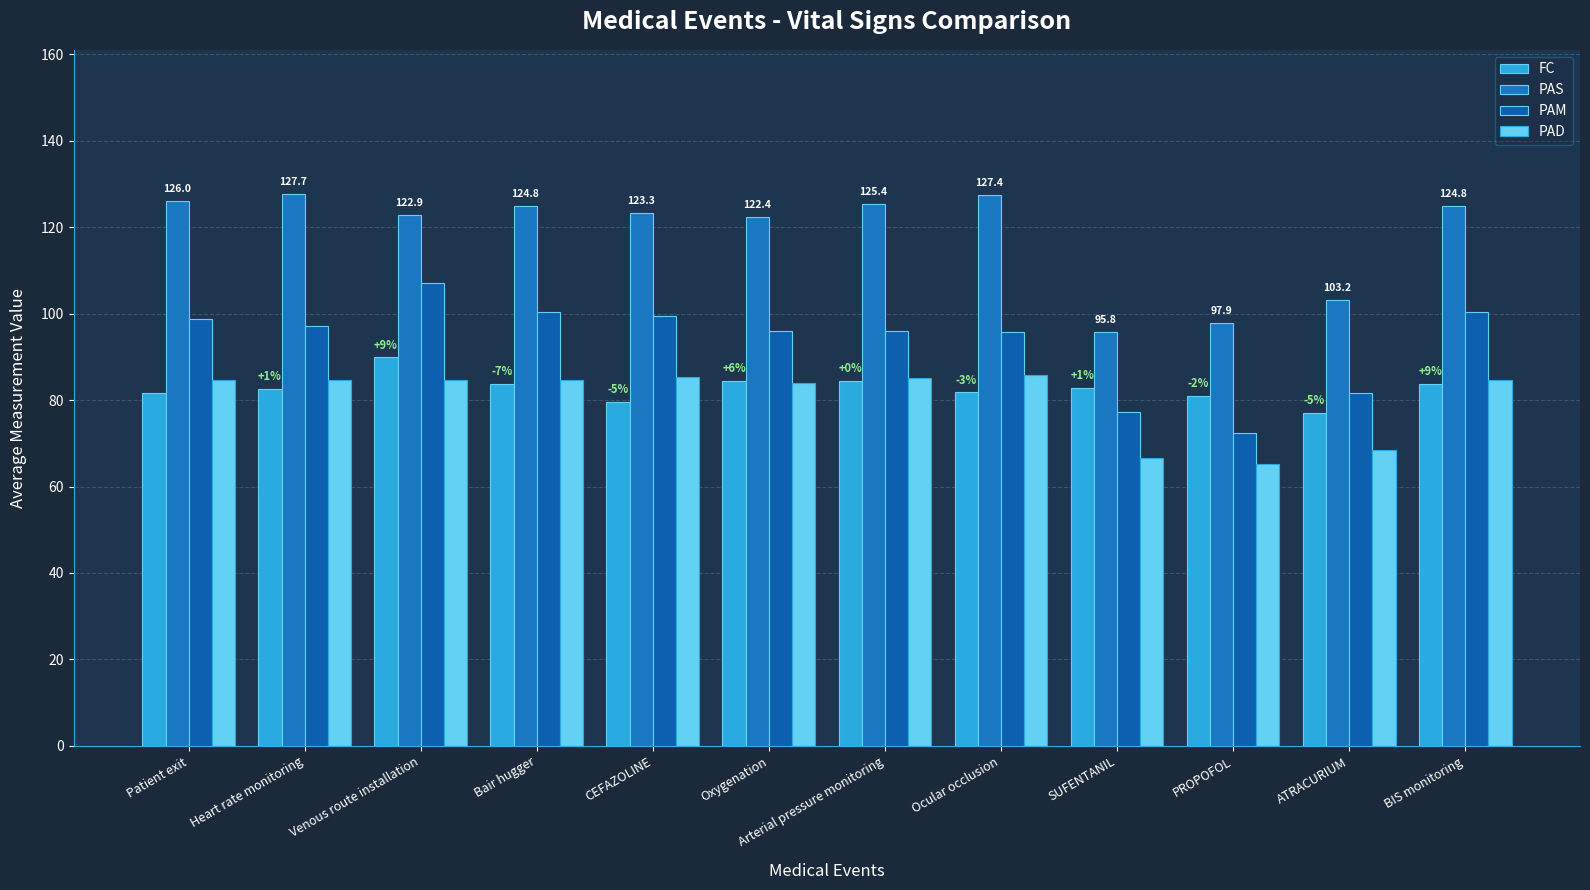

Which category has the lowest value across all series?

PROPOFOL